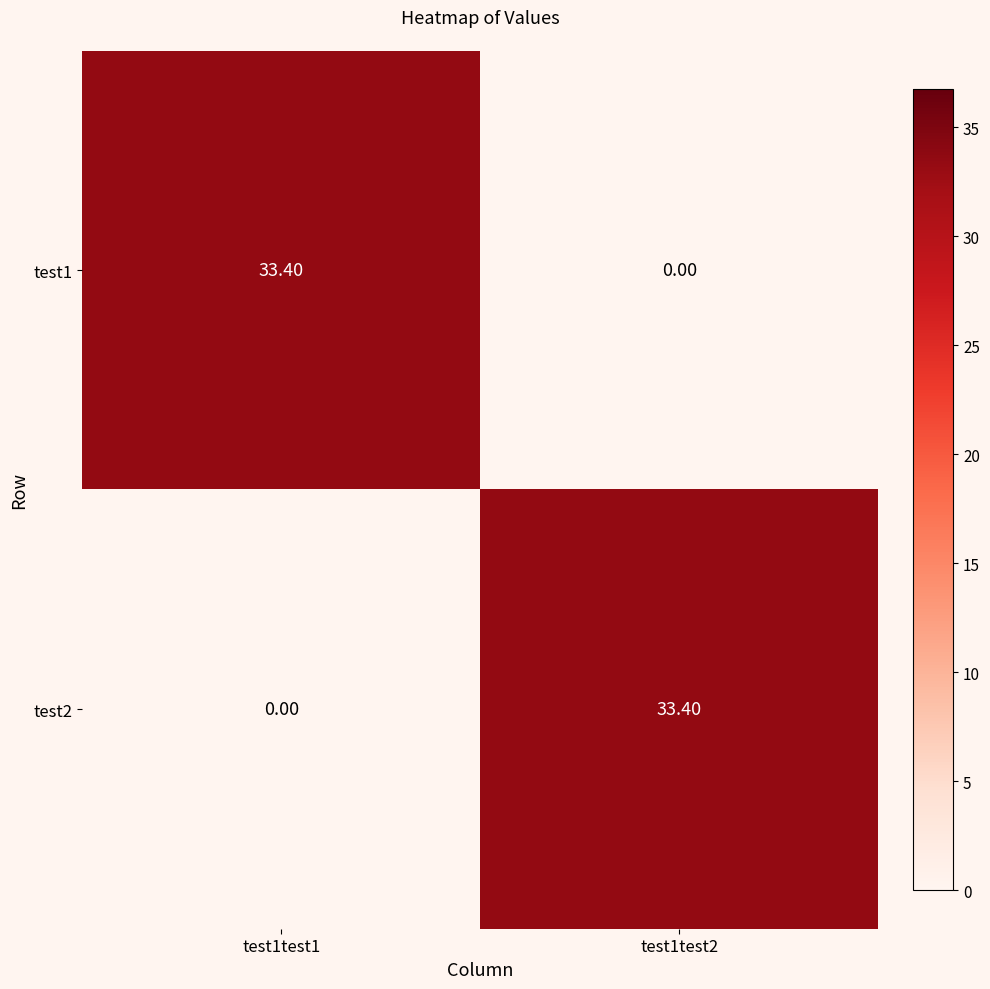

List the labels in order of test1 value, largest first.

test1test1, test1test2